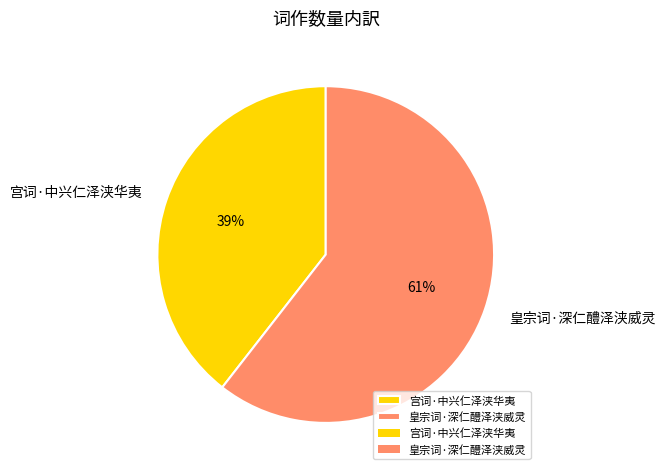

Count the number of slices in the pie.

2